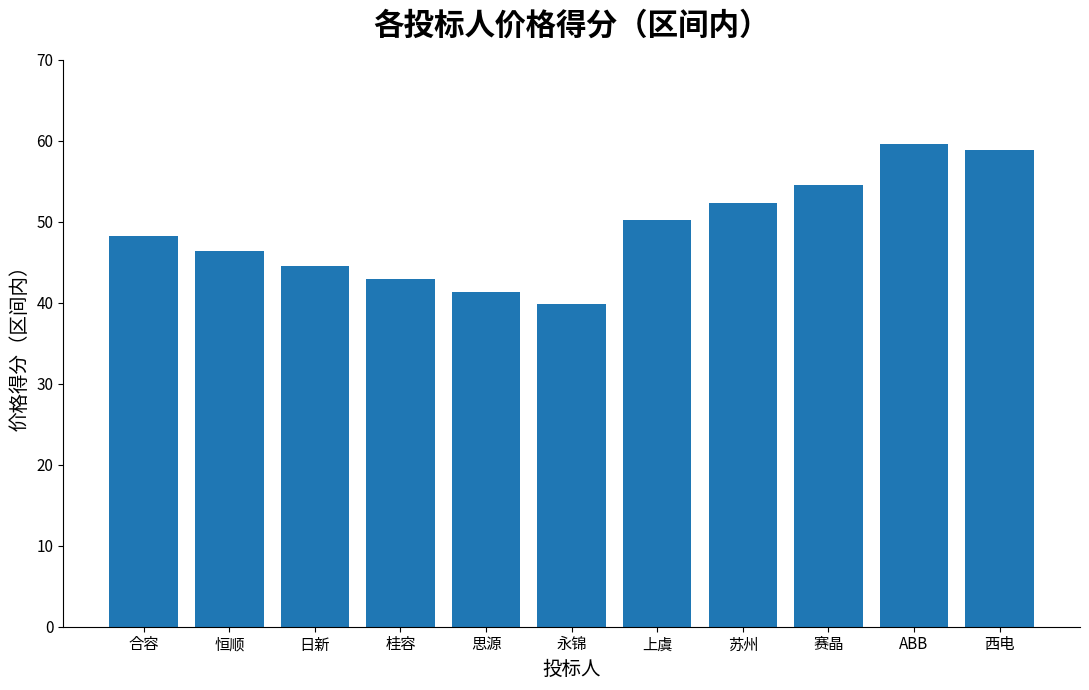

Count the number of categories in the chart.

11